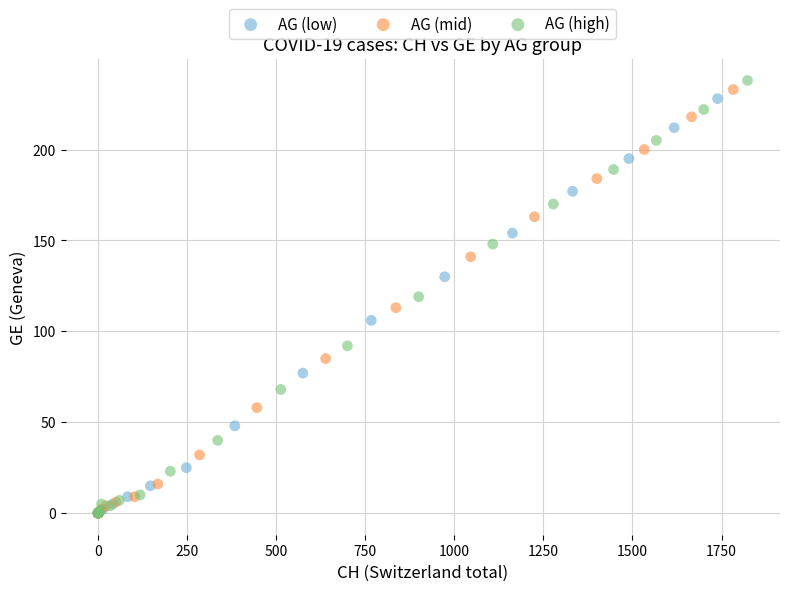

Which series has the widest spread of Y values?

AG (high)